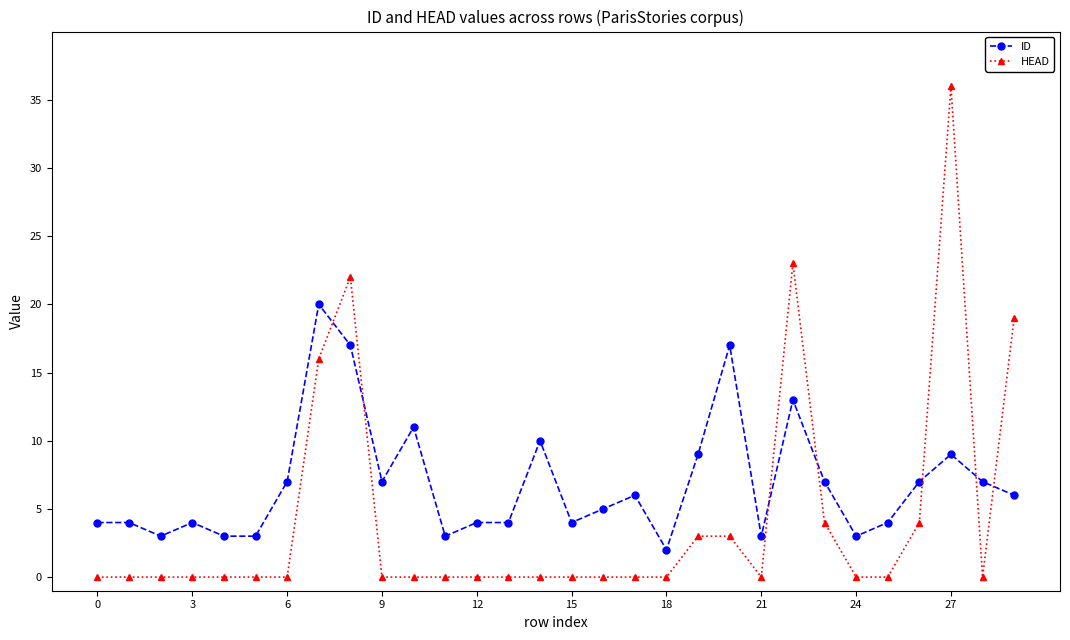

How many distinct data groups are displayed?

2